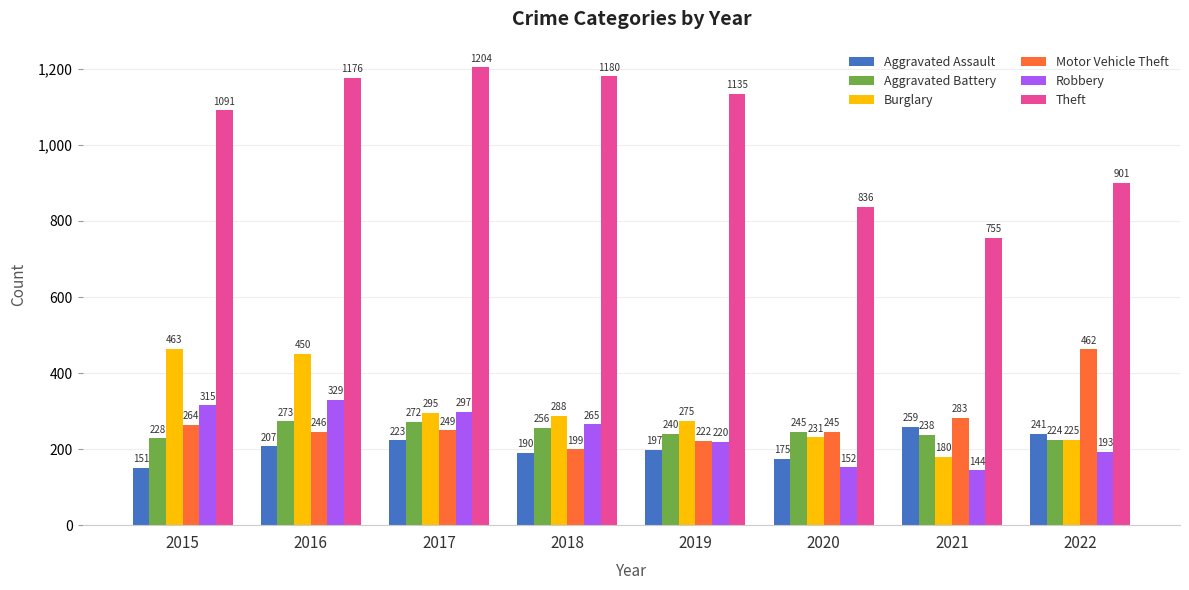

List the series in order of their peak value, lowest first.

Aggravated Assault, Aggravated Battery, Robbery, Motor Vehicle Theft, Burglary, Theft